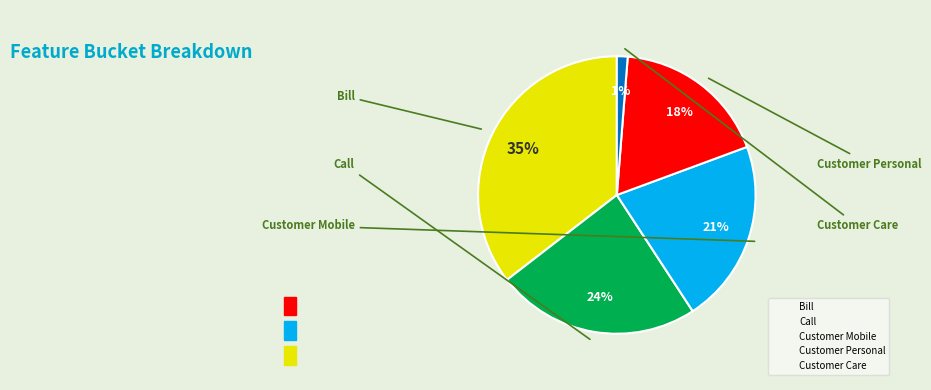

Which slice is the largest?

Bill